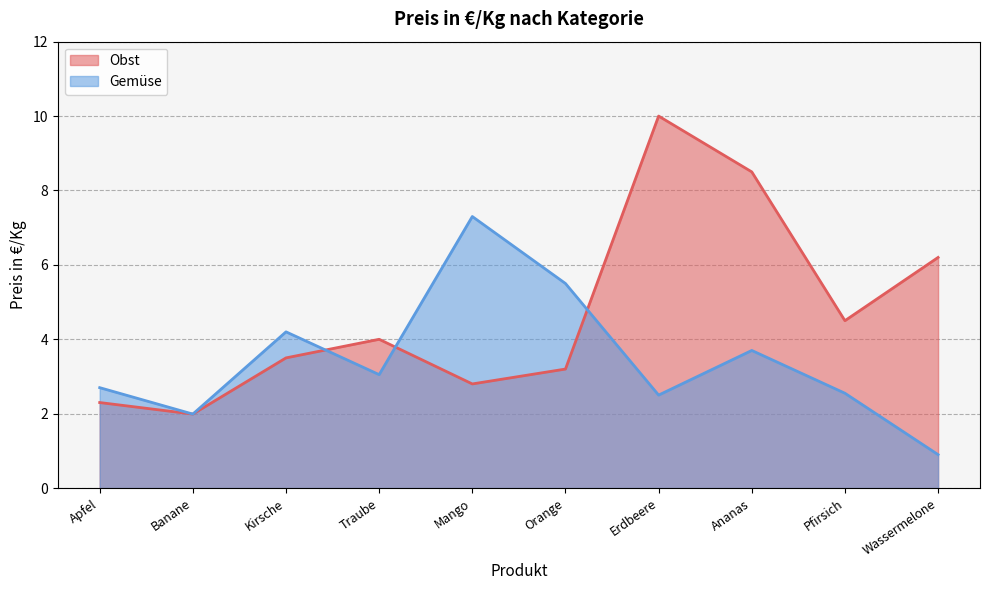

At which label is Gemüse closest to 4?

Kirsche